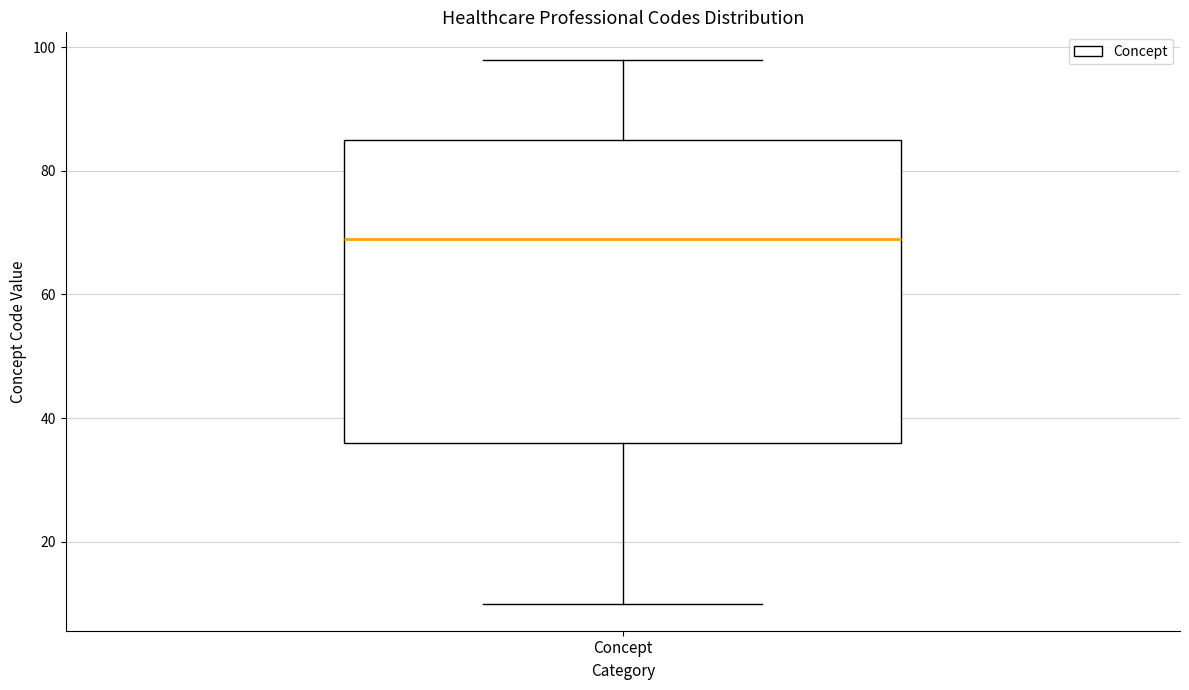

Transcribe this box plot: give where the median line is, the range the box spans, and where the two whiskers end, as read against the y-axis. The values are not printed on the chart, so give them approximately, as read against the axis.

median 70, box 36 to 86, whiskers 10 to 98